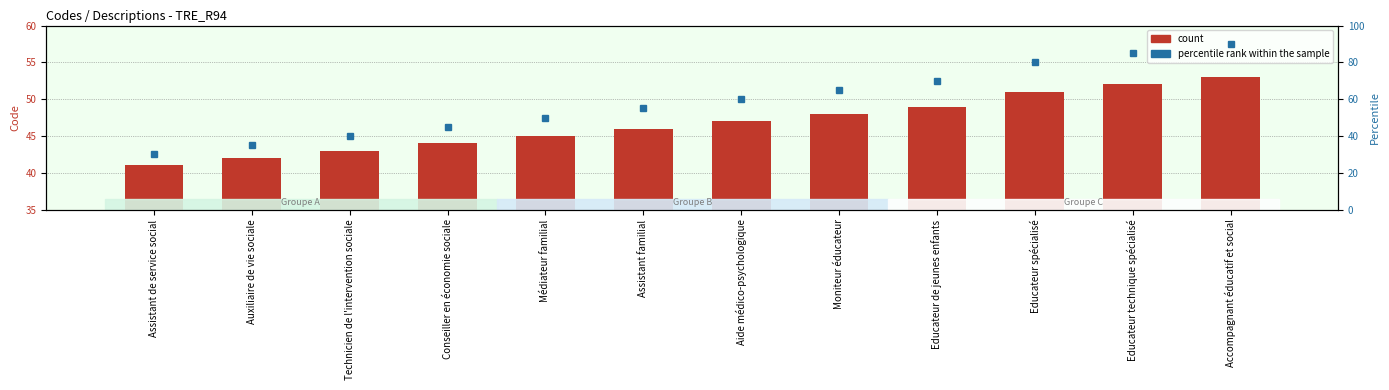

How many distinct data groups are displayed?

2